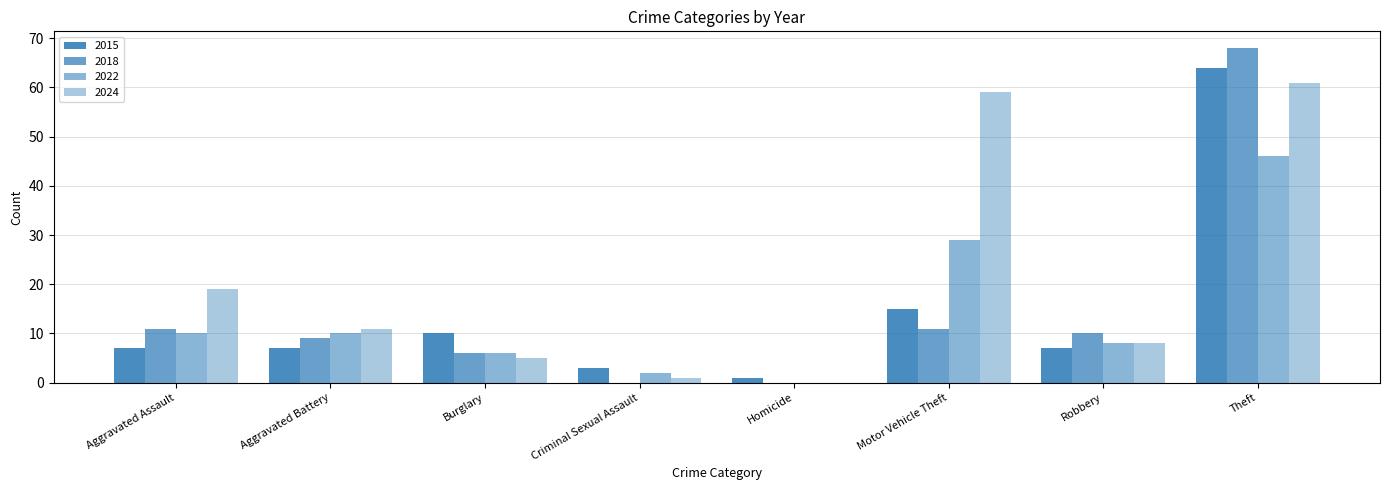

What is the value of the 2015 bar at the 6th from the left?

15